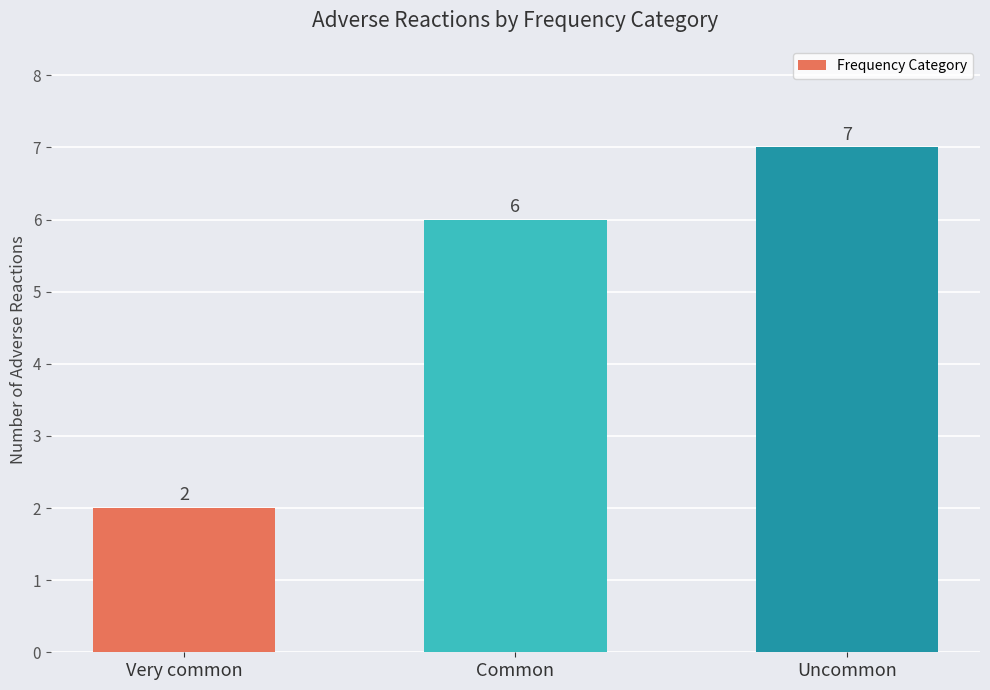

Which label corresponds to the largest value in the chart?

Uncommon